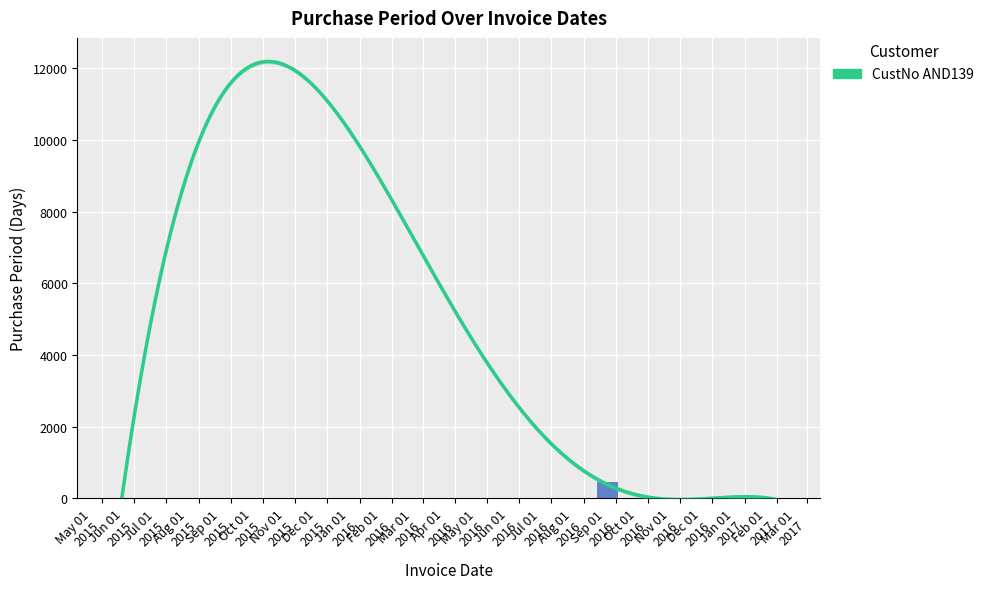

Which label corresponds to the smallest value in the chart?

May 01
2015